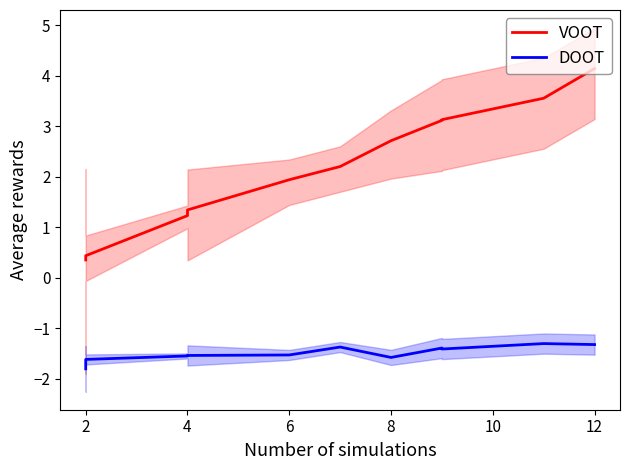

What is the sum of all DOOT values?

-16.4